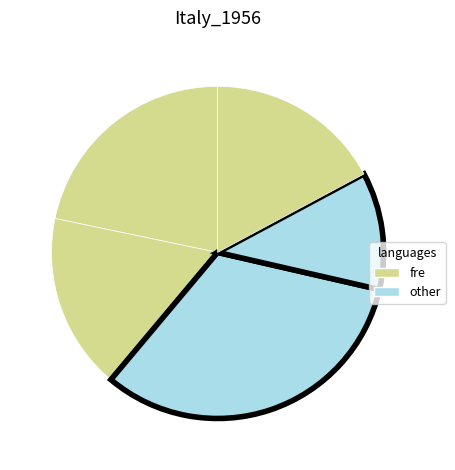

To the nearest percent, what is the average slice percentage?

20%